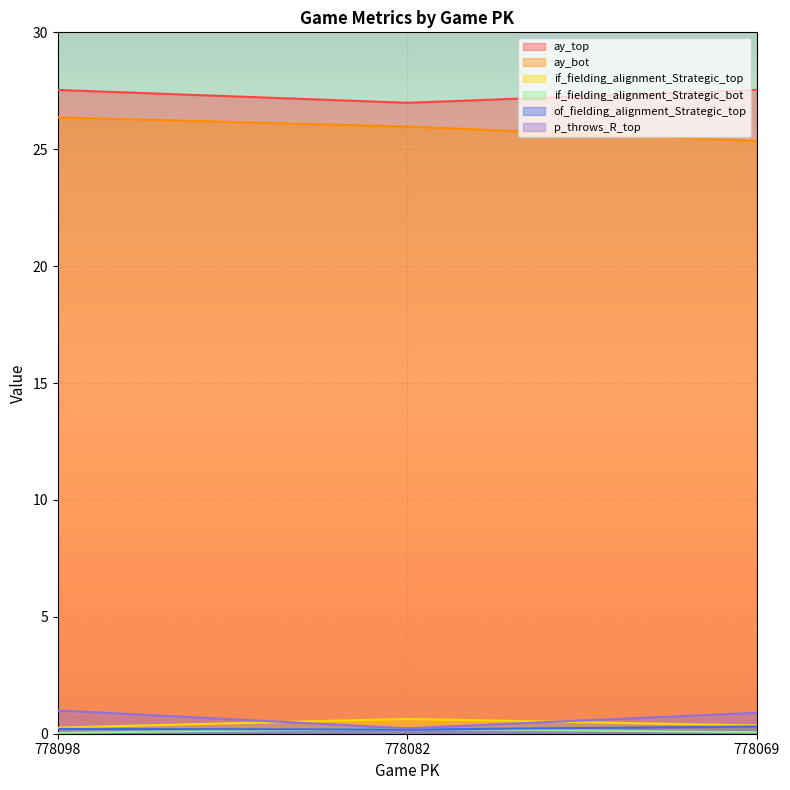

Between 778098 and 778082, which series saw the biggest shift?

p_throws_R_top